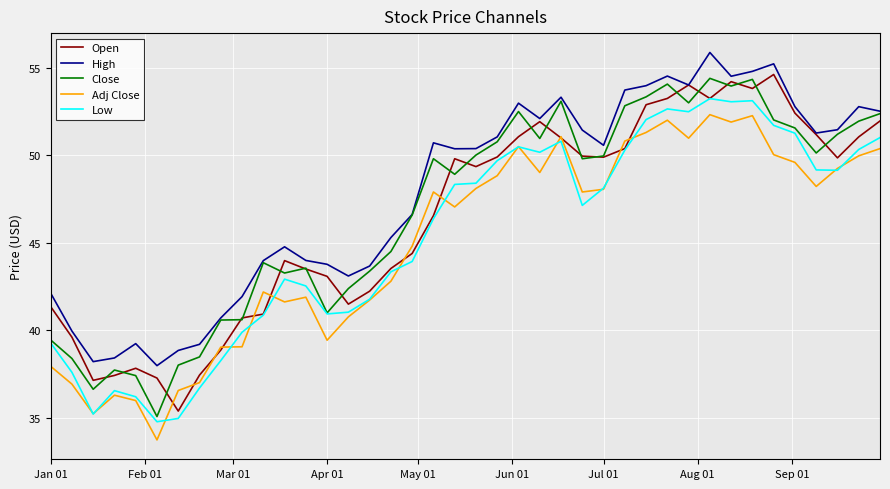

What is the greatest value displayed?

55.9